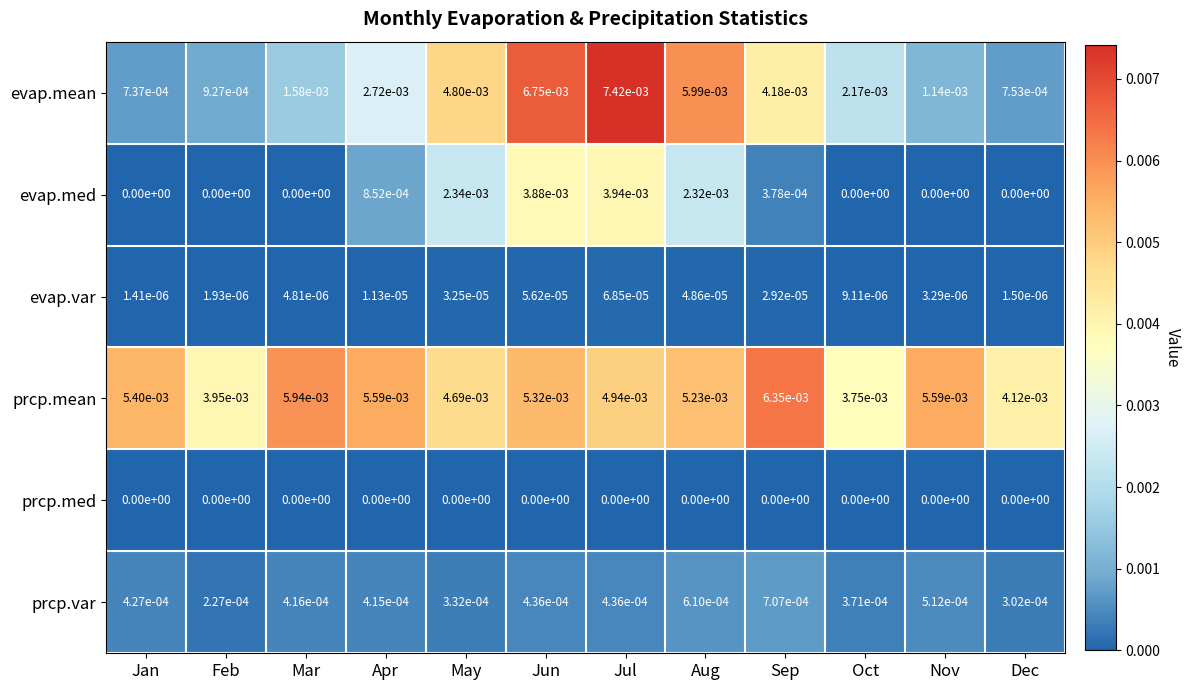

At how many categories does at least one series exceed 0?

12